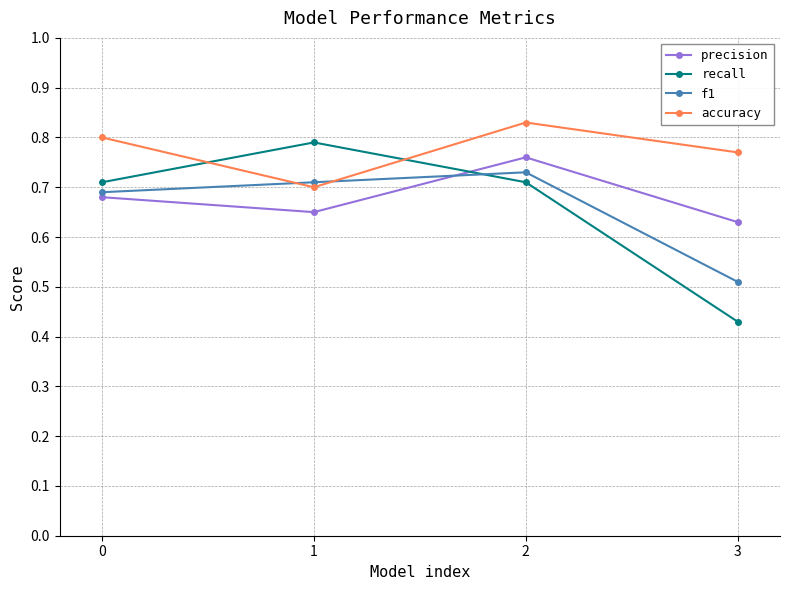

Which series changed the most between 0 and 1?

accuracy